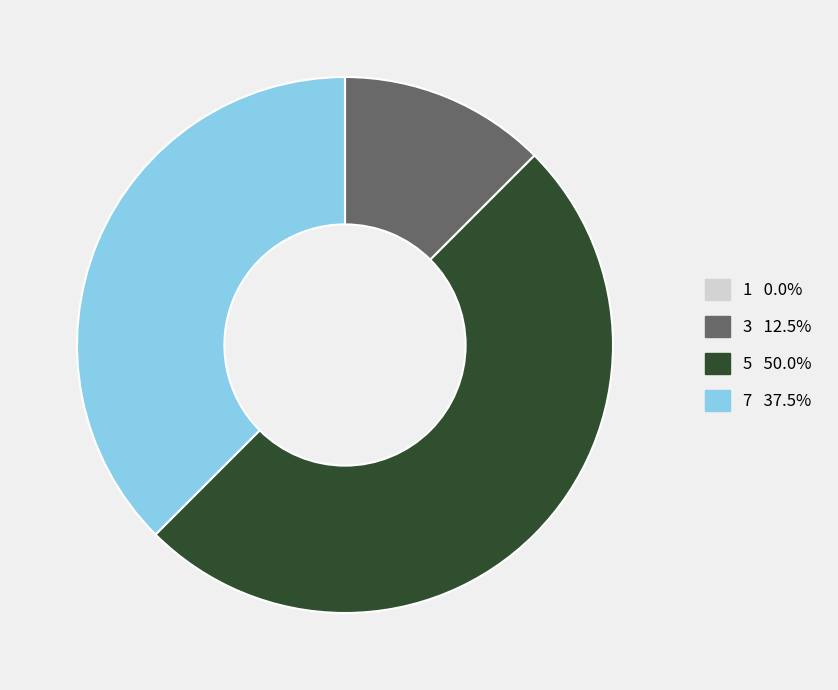

Is it true that 7 is 46% of the pie?

False